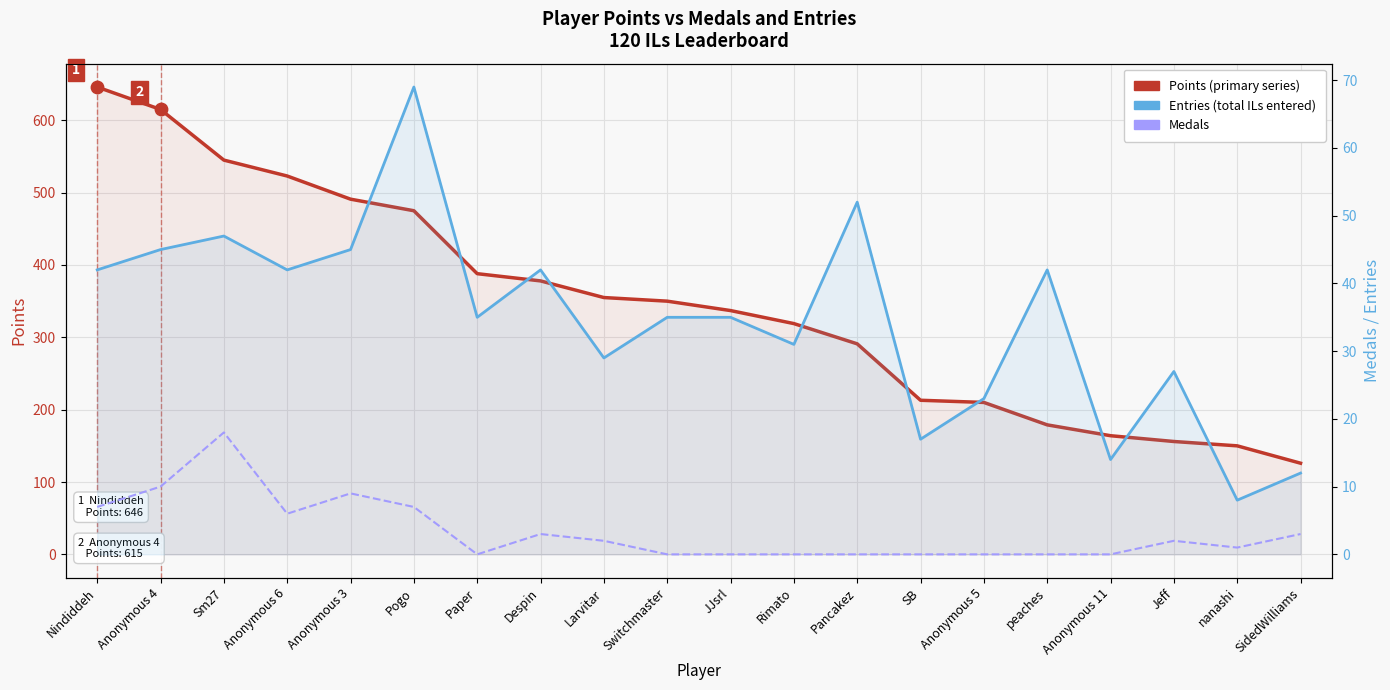

At how many categories does at least one series exceed 377?

8